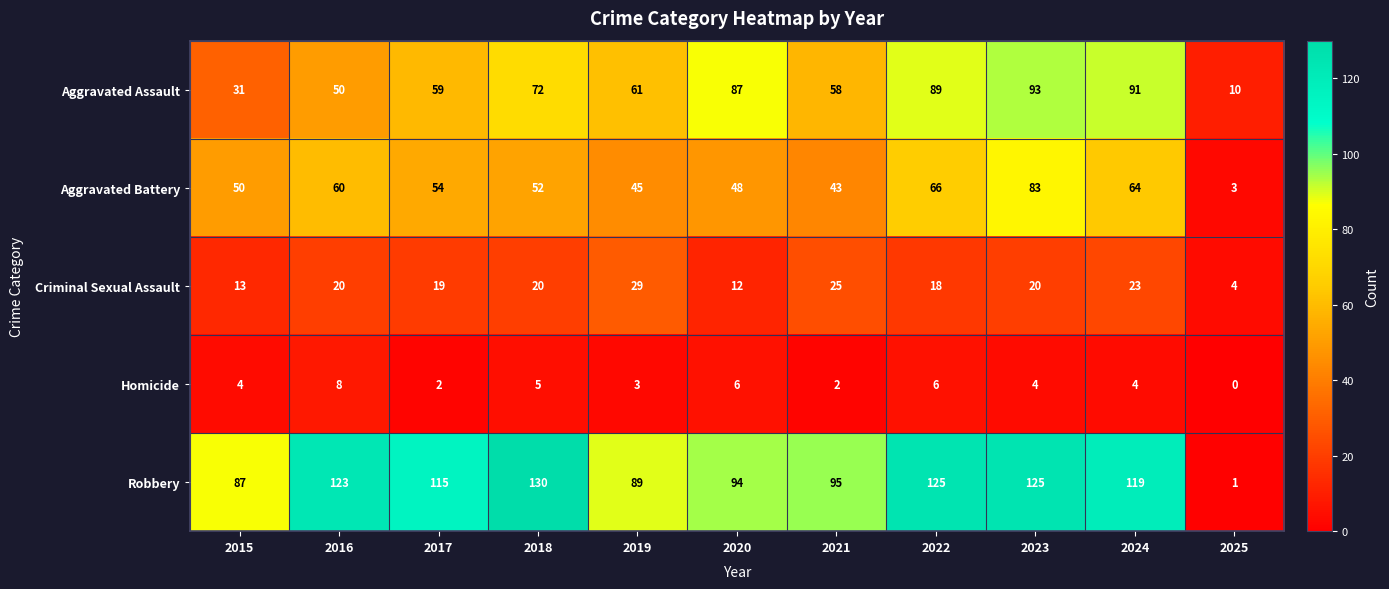

Which series has the largest total across all categories?

Robbery